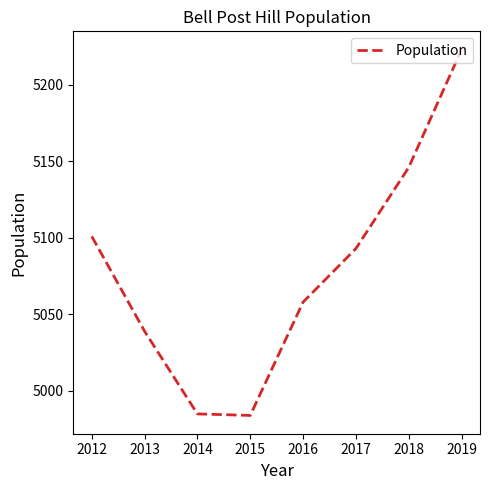

What is the sum of the values at 2012 and 2016?

10159